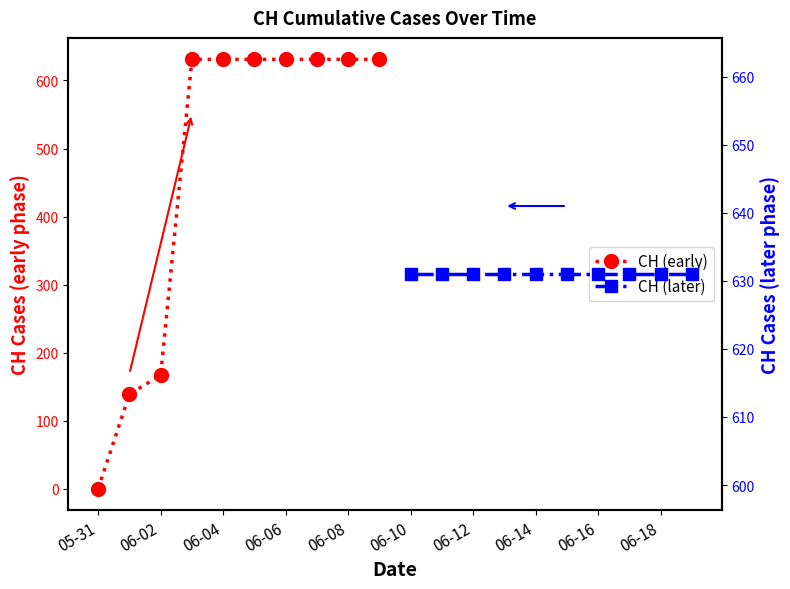

Which series has the largest total across all categories?

CH (later)